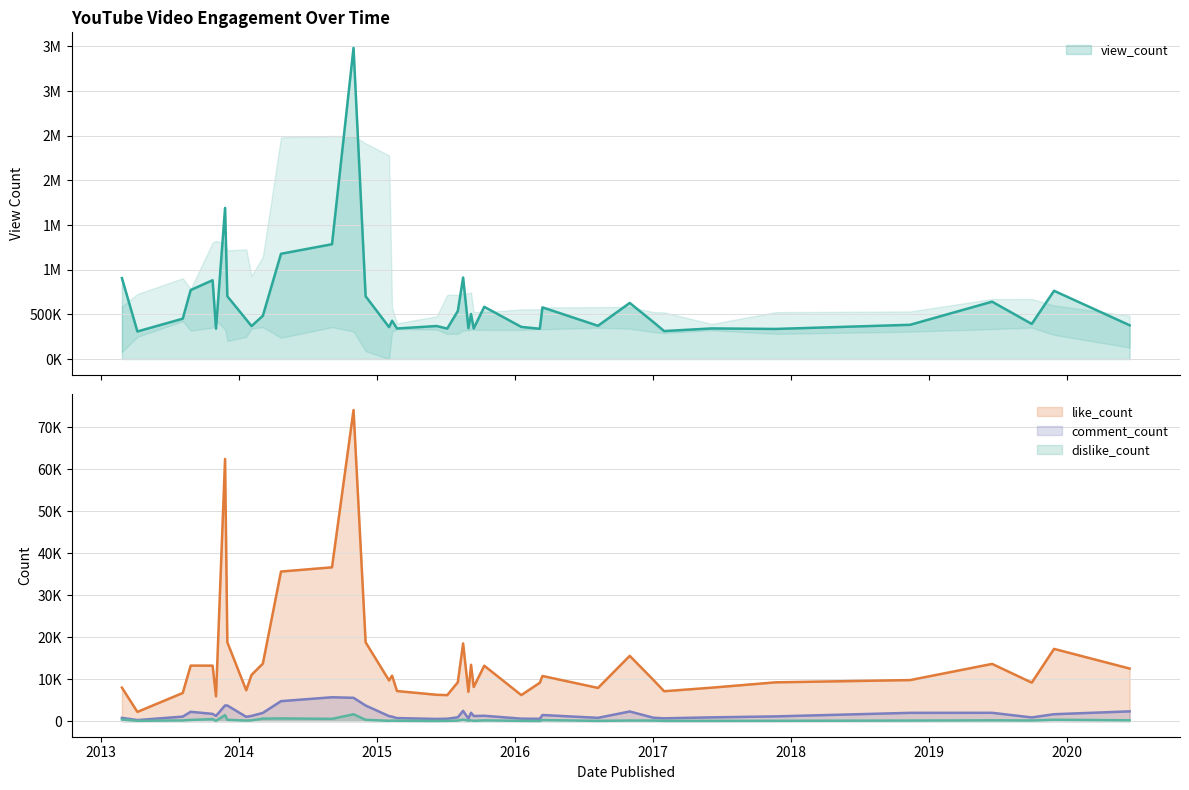

How many lines are shown in the chart?

4